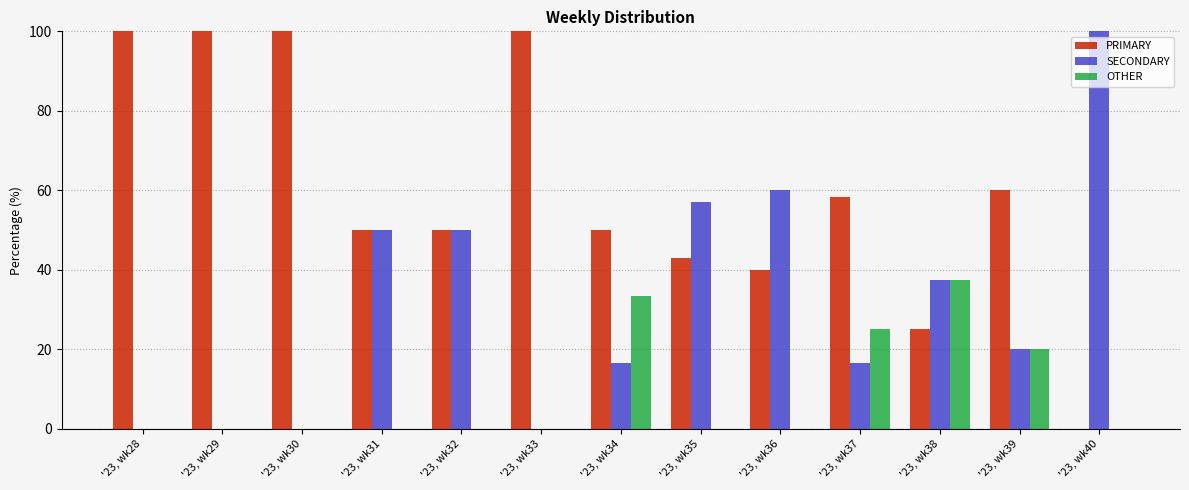

Between '23, wk31 and '23, wk39, which series saw the biggest shift?

SECONDARY